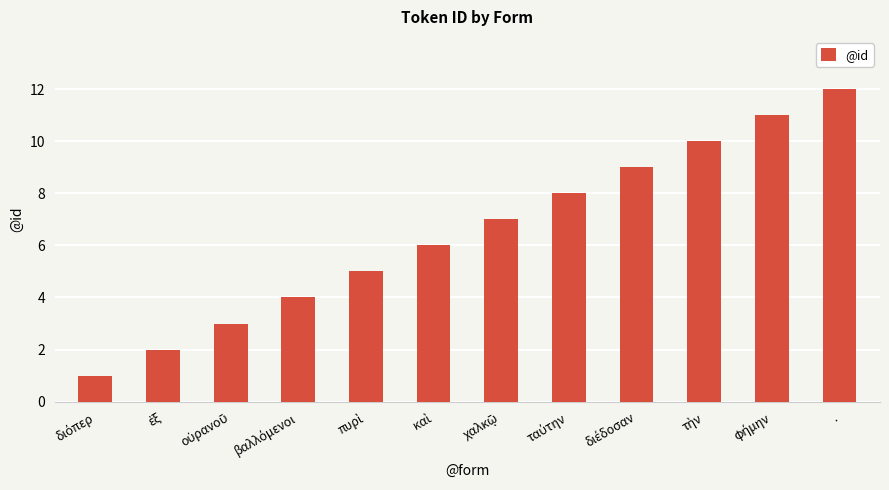

What is the label of the 1st bar from the right?

.